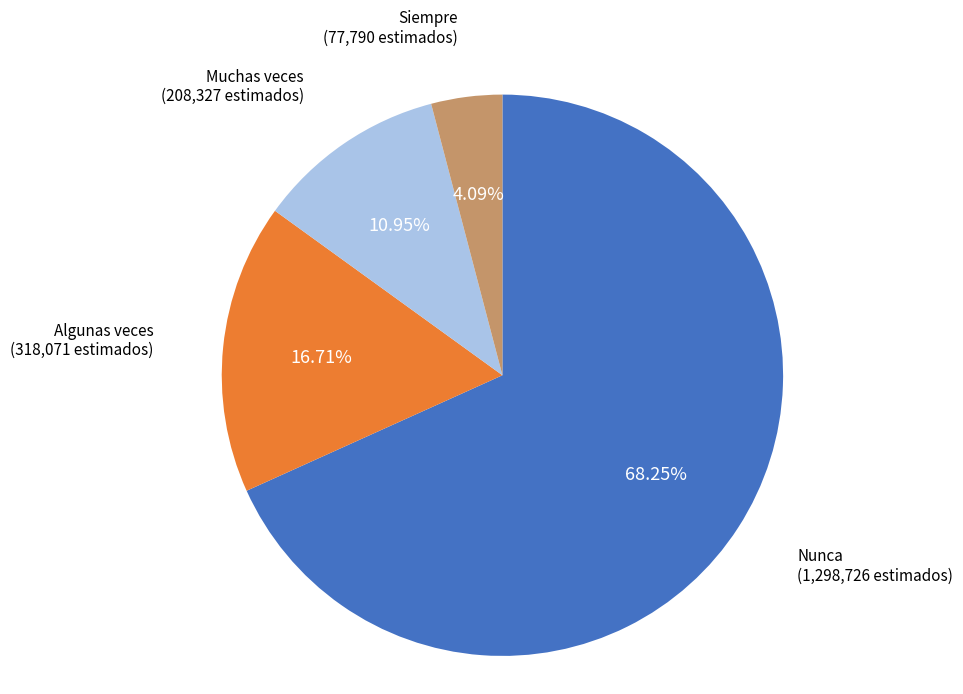

To the nearest percent, what percentage of the pie is Nunca?

68%